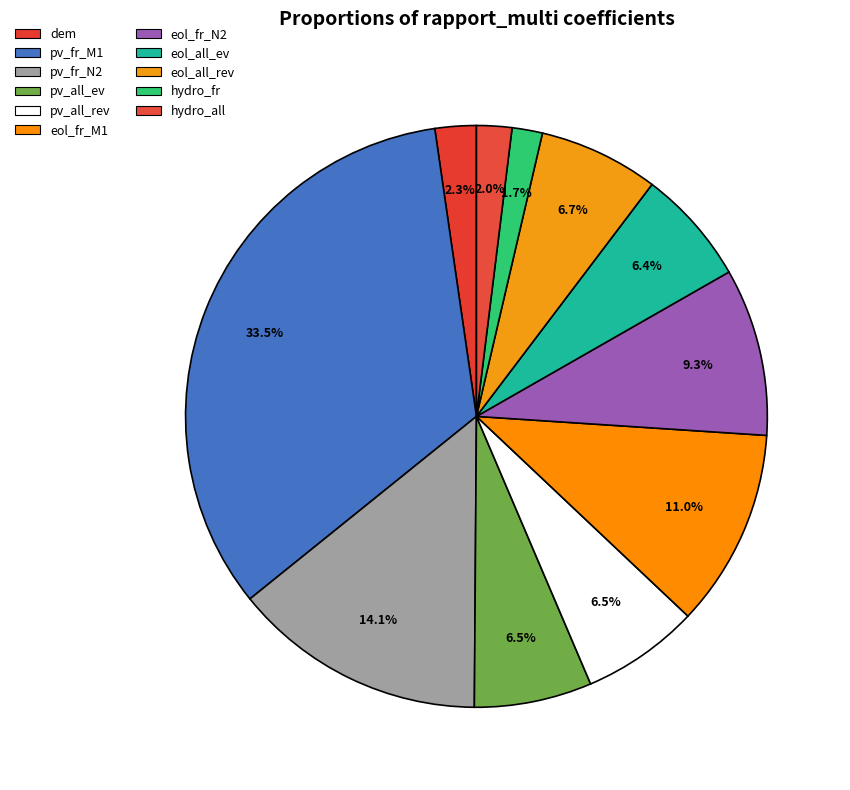

How many slices are in this pie chart?

11